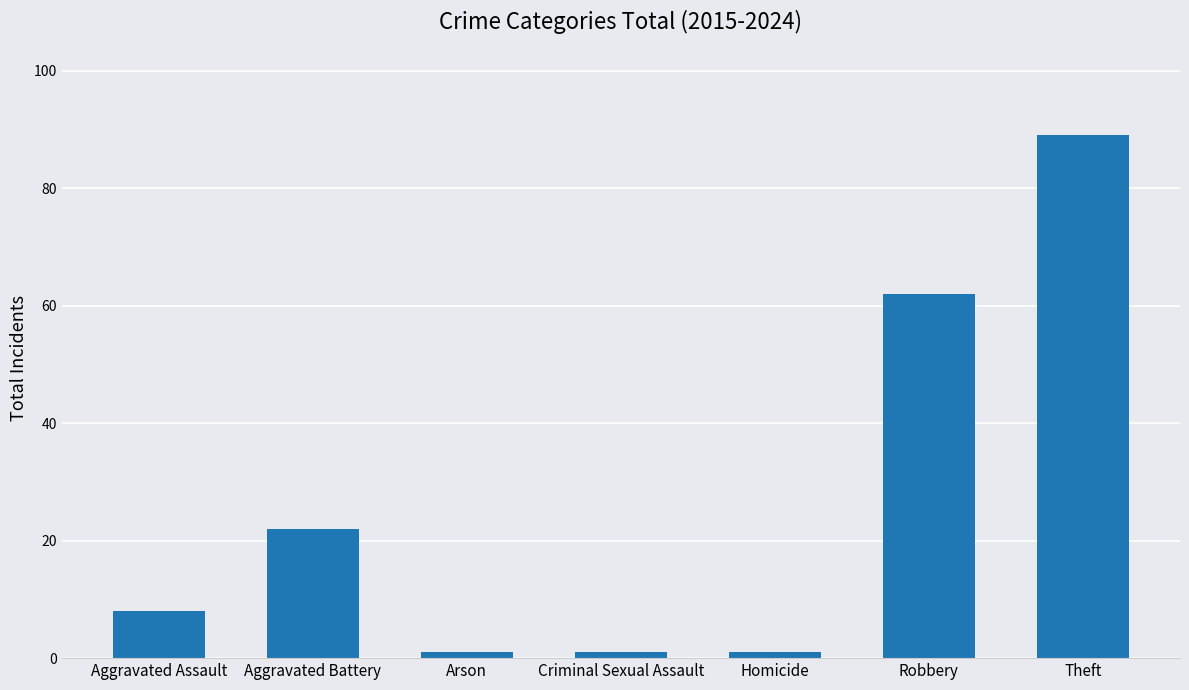

Count the number of categories in the chart.

7